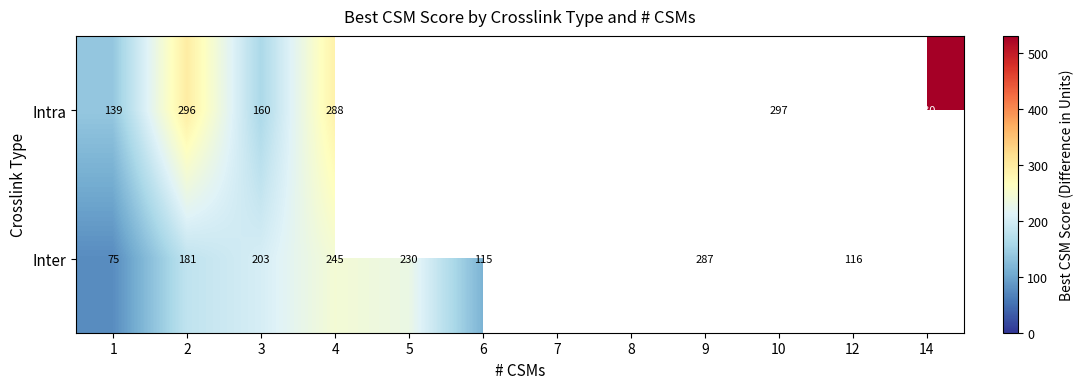

Which has a higher value, 12 or 4?

4